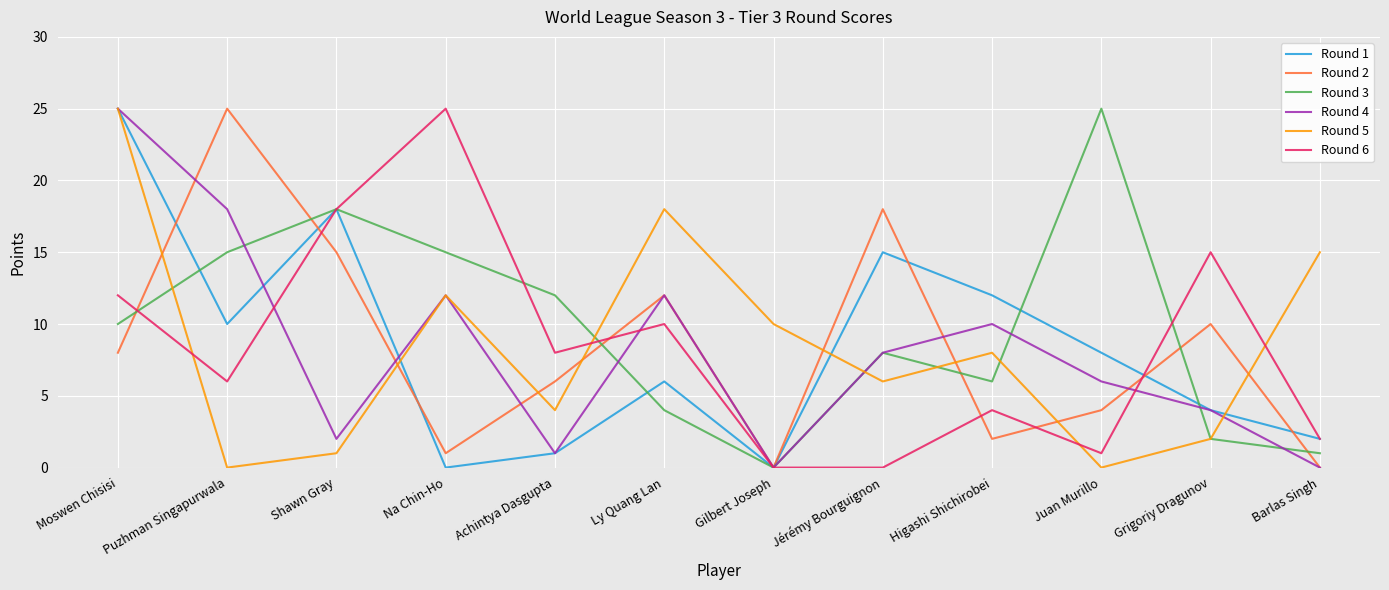

Is it true that Round 2 equals 1 at Higashi Shichirobei?

False